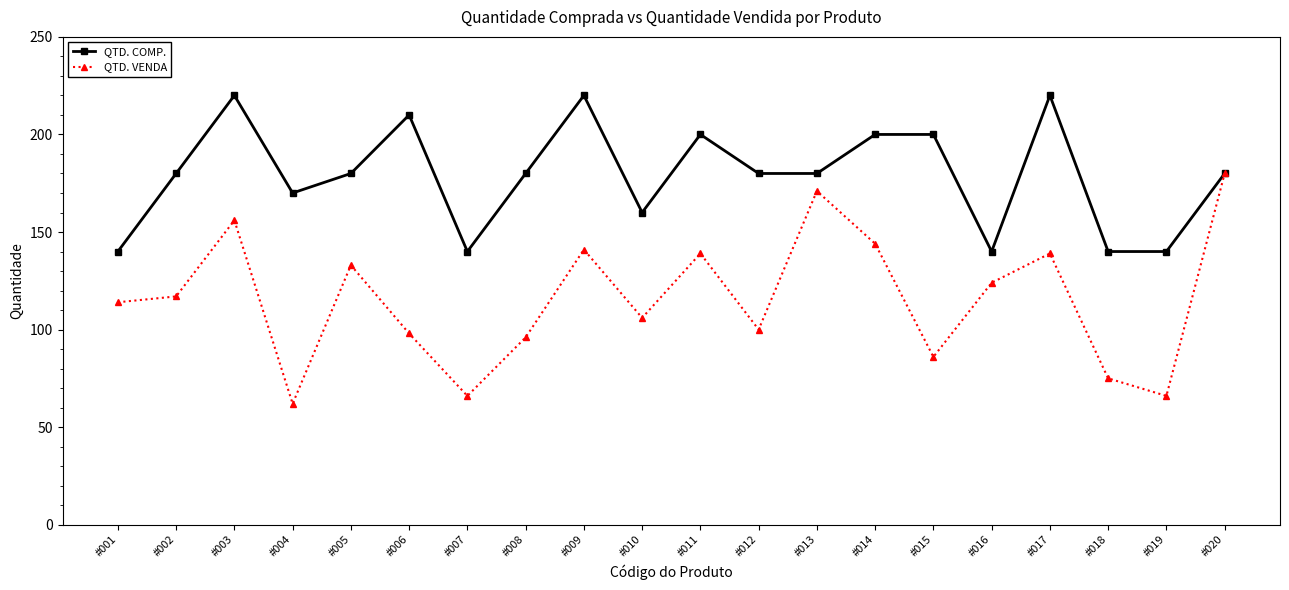

What is the maximum value for QTD. VENDA?

180